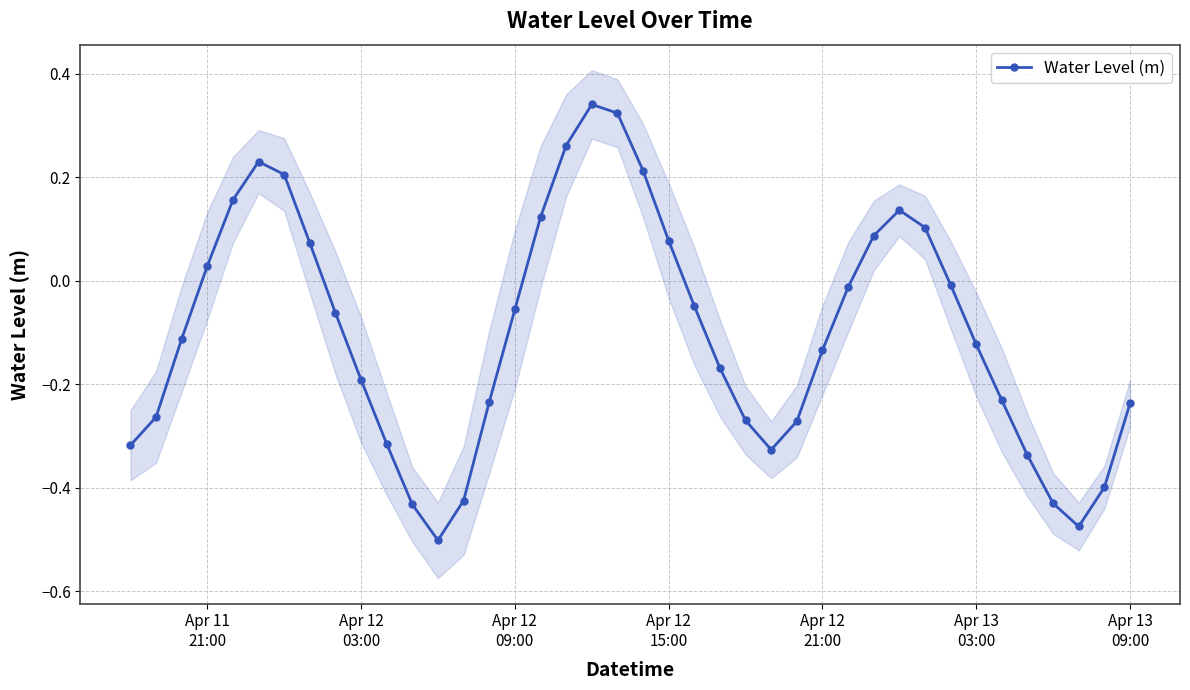

True or false: Water Level (m) has more than 0 interior local peaks.

True